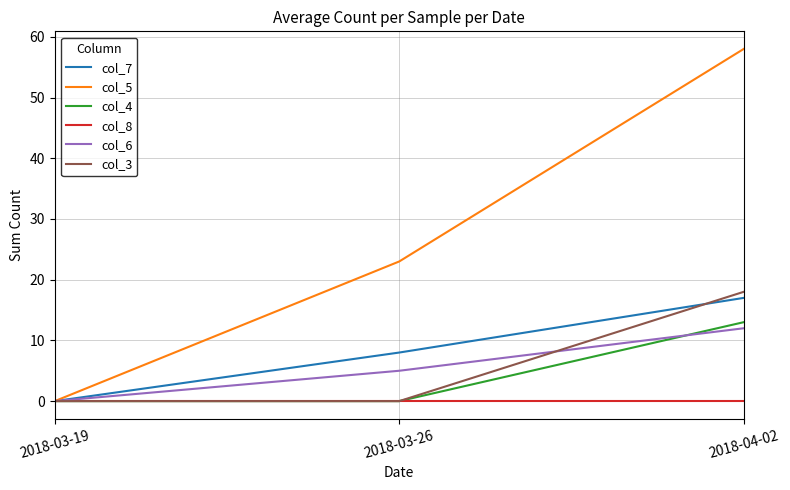

Reading right to left, list all the values displayed in this chart.

col_7: 17	8	0
col_5: 58	23	0
col_4: 13	0	0
col_8: 0	0	0
col_6: 12	5	0
col_3: 18	0	0